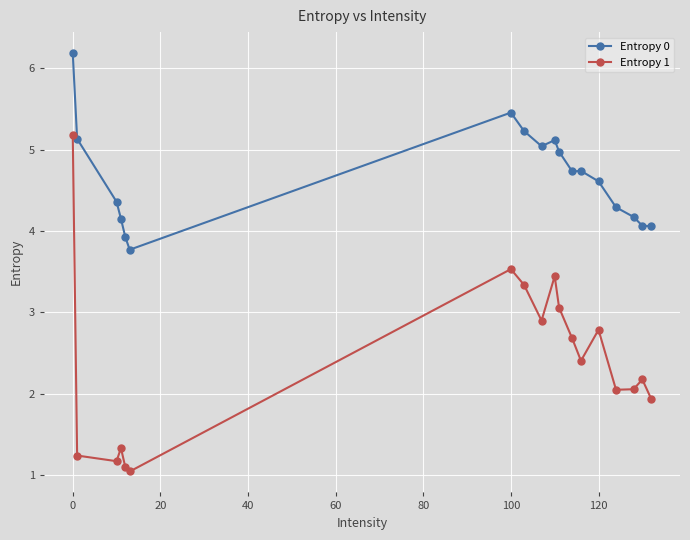

What is the sum of all Entropy 1 values?

43.4